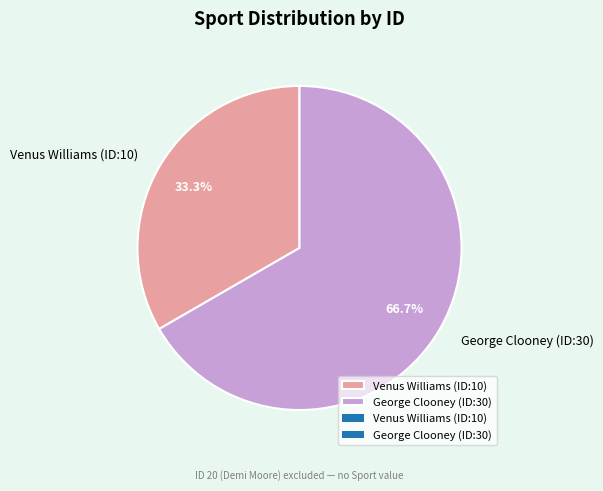

What is the smallest slice in the pie chart?

Venus Williams (ID:10)